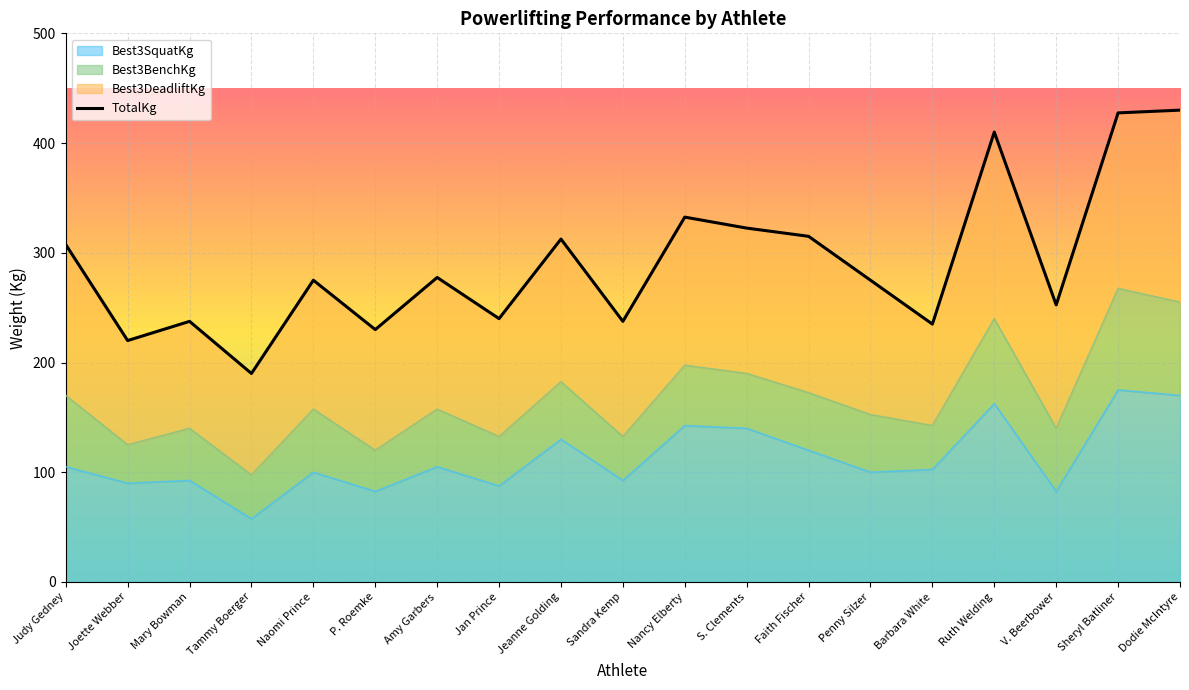

True or false: Best3SquatKg and TotalKg cross at least once.

False